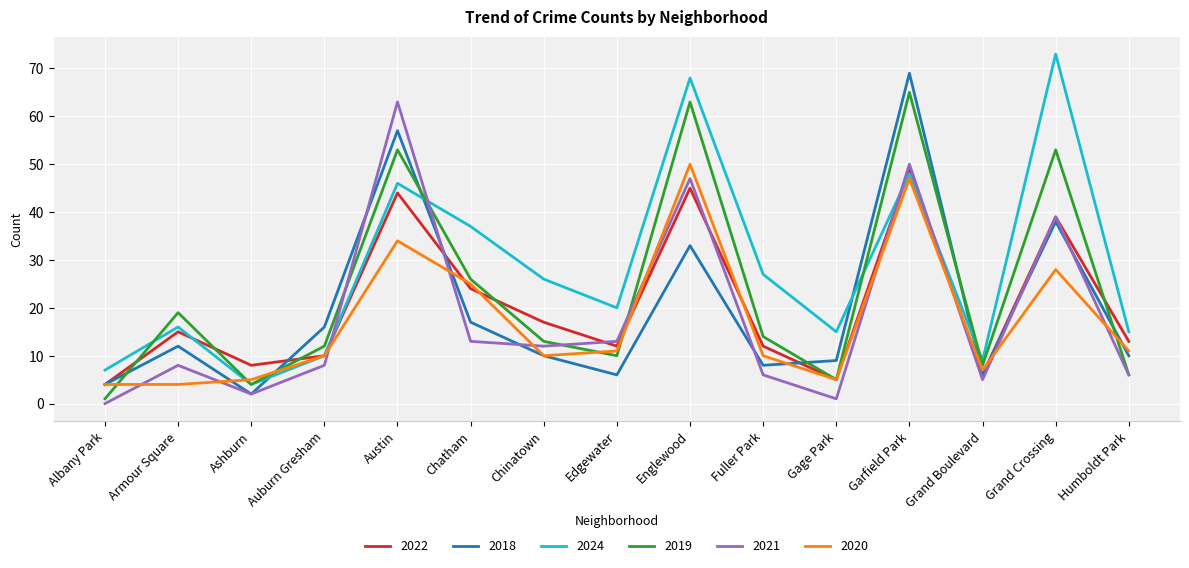

True or false: 2018 and 2024 cross at least once.

True